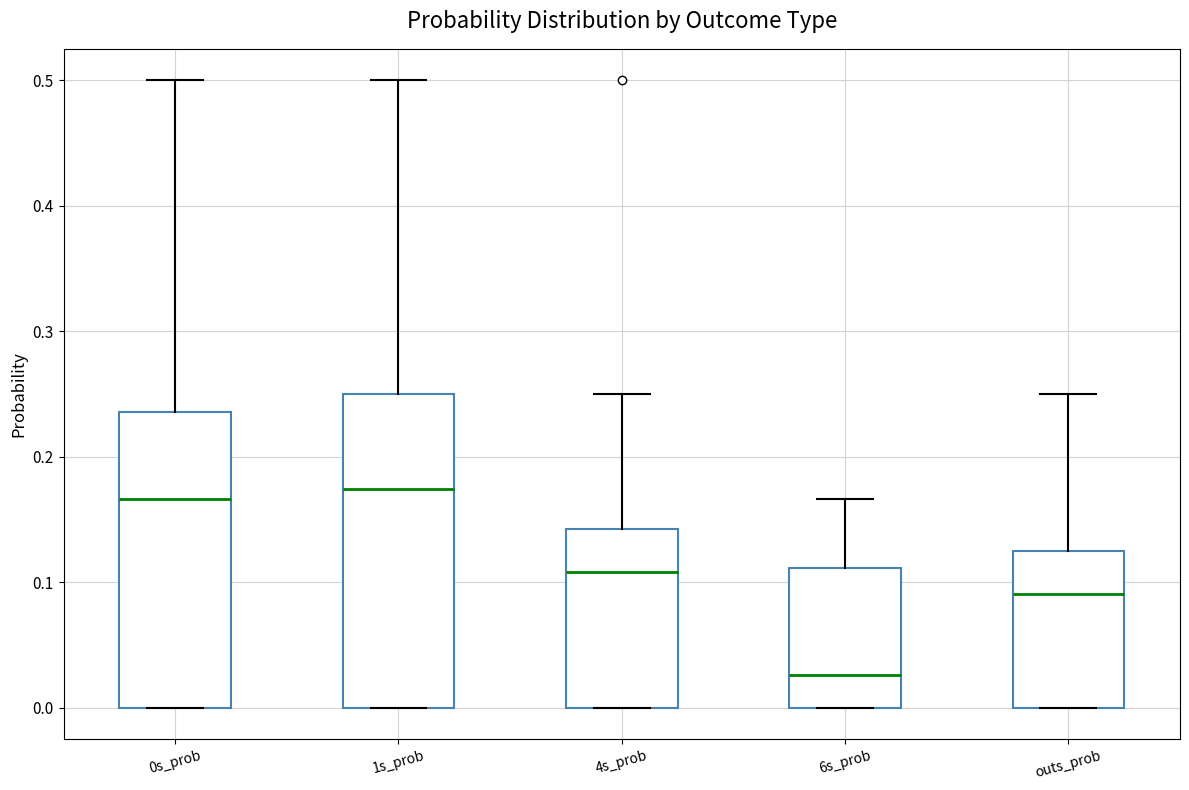

Reading left to right, read every box against the y-axis: the position of its median line, the range the box covers, and the ends of its whiskers. The values are not printed on the chart, so give them approximately, as read against the axis.

0s_prob: median 0.17, box 0.00 to 0.24, whiskers 0.00 to 0.50
1s_prob: median 0.17, box 0.00 to 0.25, whiskers 0.00 to 0.50
4s_prob: median 0.11, box 0.00 to 0.14, whiskers 0.00 to 0.25
6s_prob: median 0.03, box 0.00 to 0.11, whiskers 0.00 to 0.17
outs_prob: median 0.09, box 0.00 to 0.13, whiskers 0.00 to 0.25